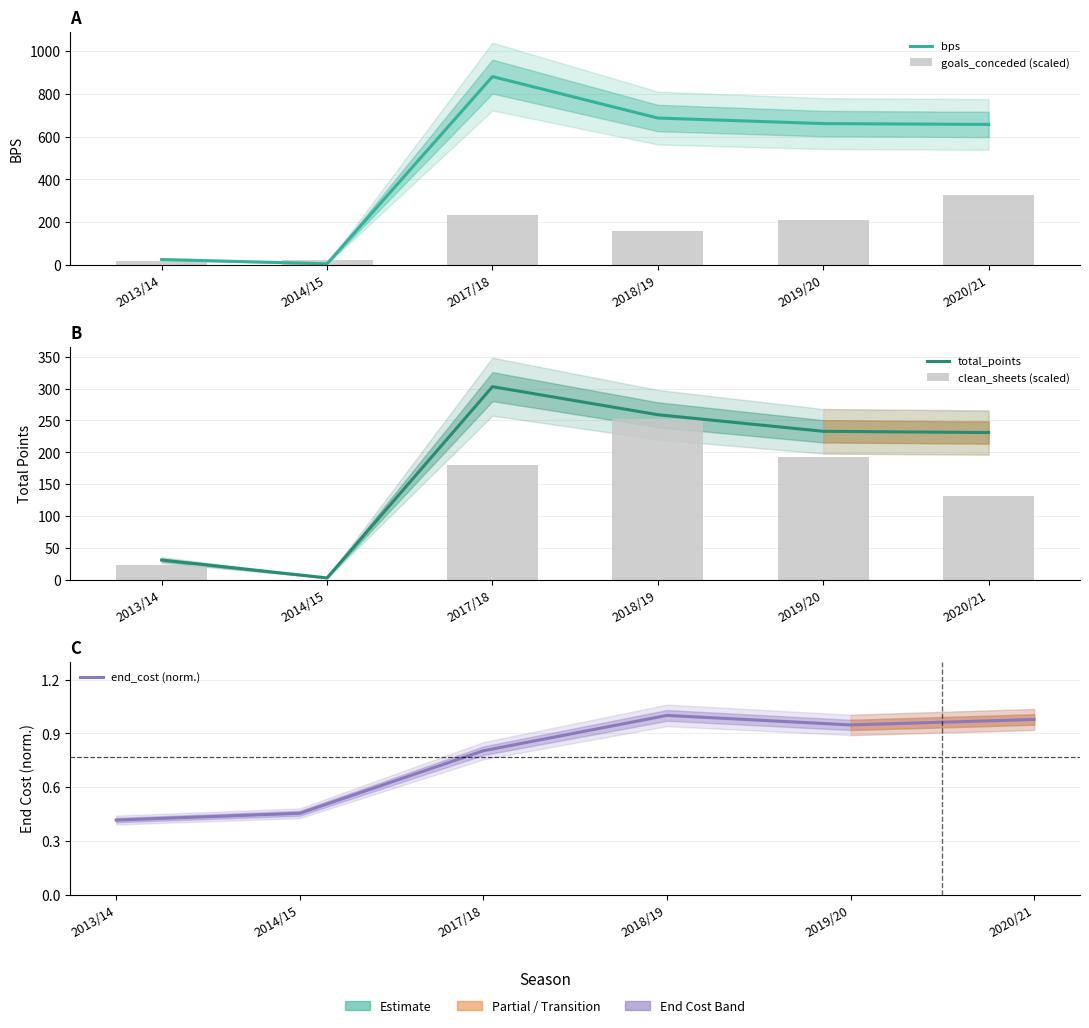

How many groups of bars are there?

6